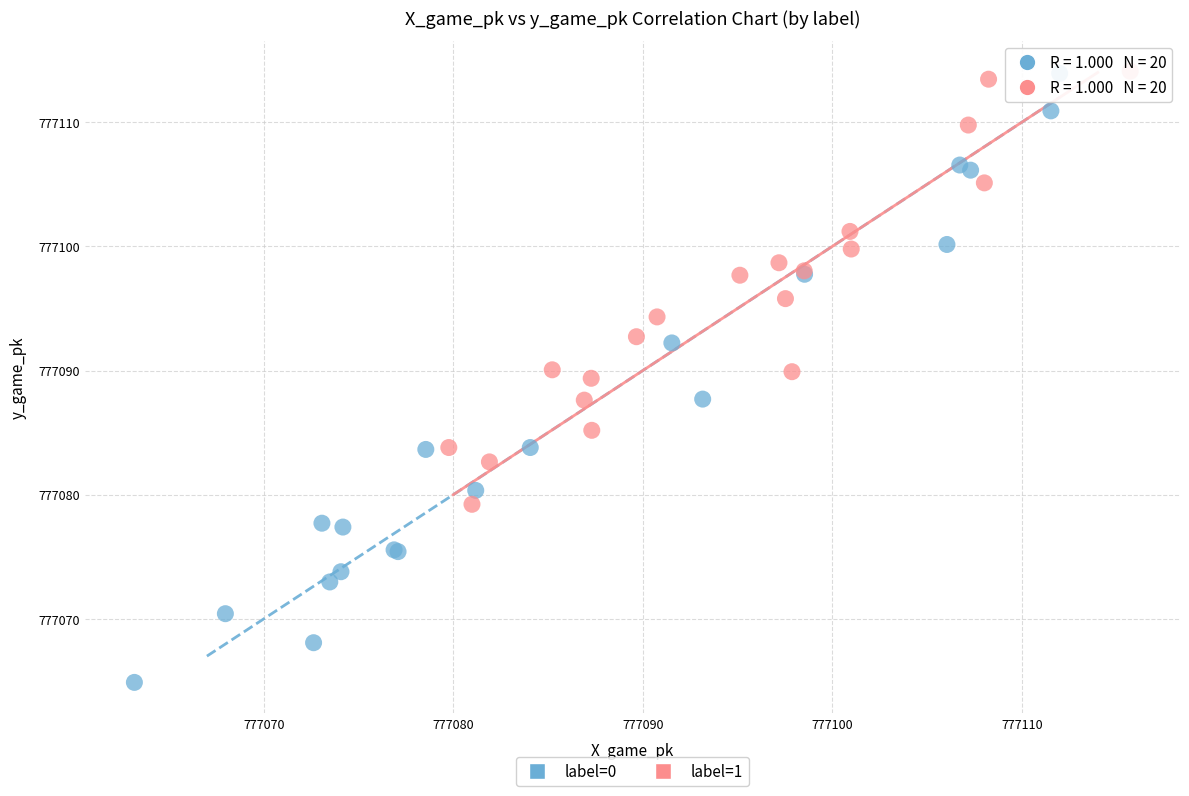

Which series contains the lowest Y value?

label=0